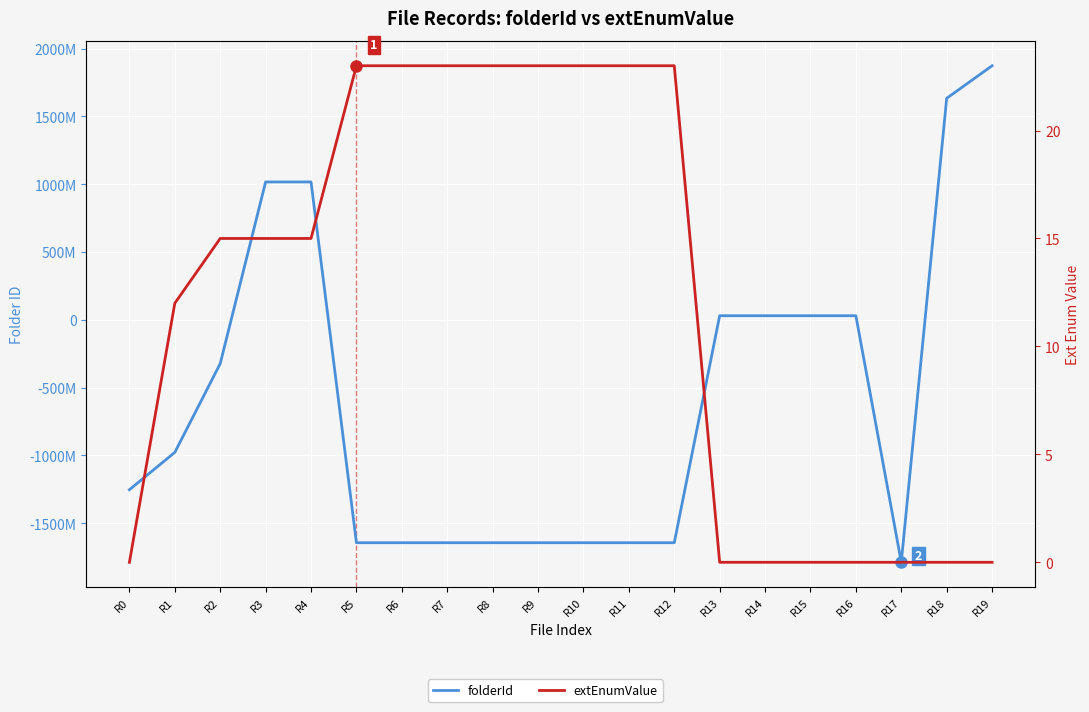

Which series has the widest spread of values?

folderId